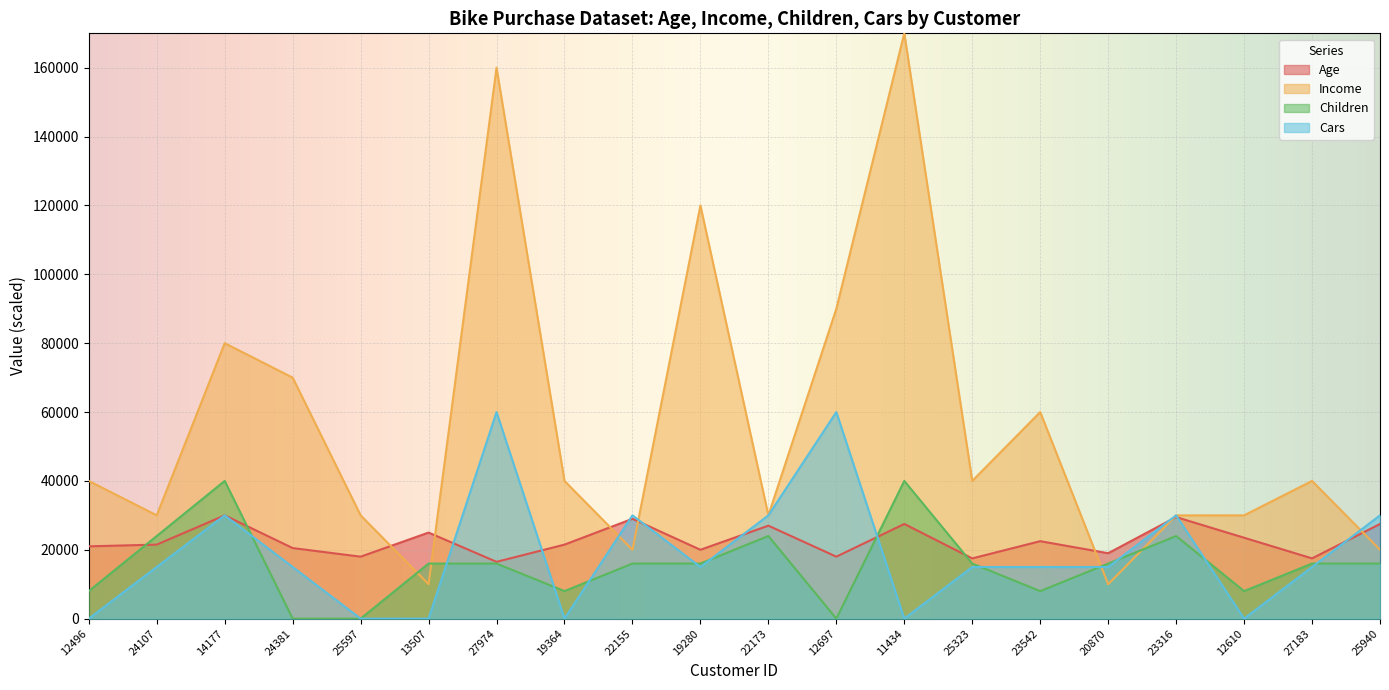

True or false: Cars and Income cross at least once.

True